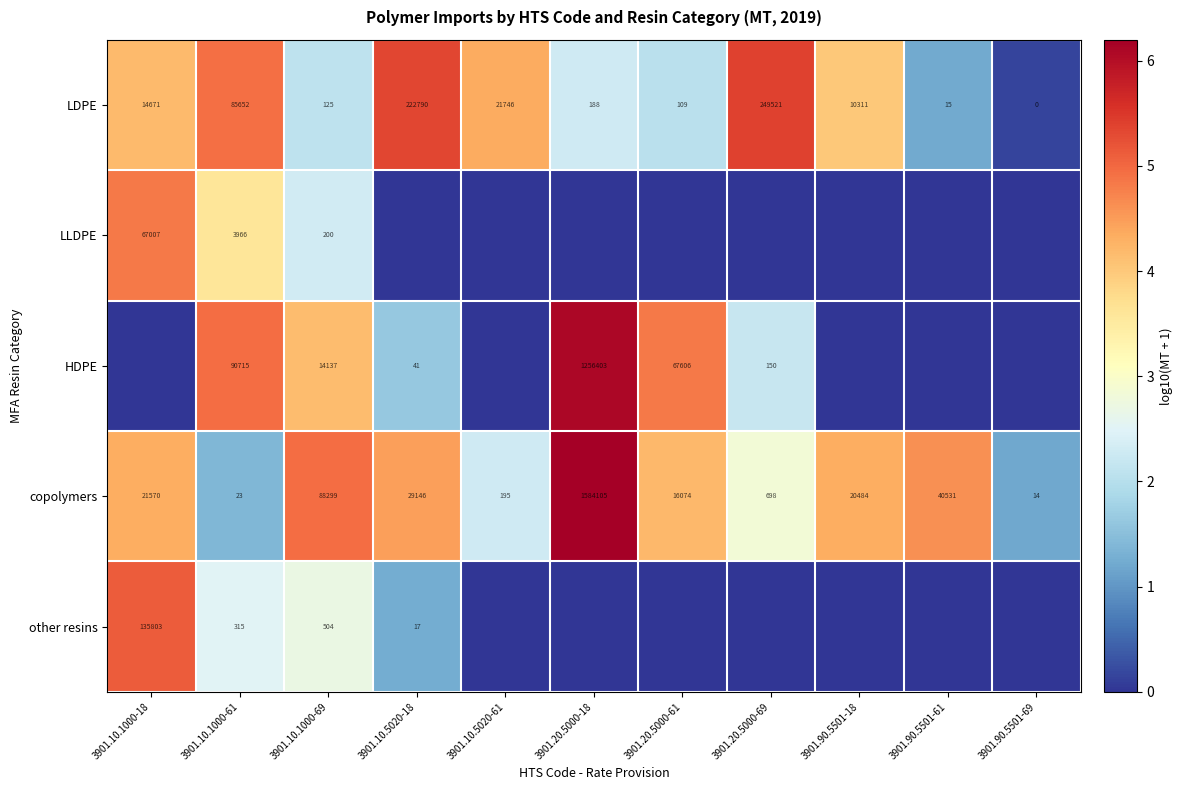

What is the difference between the second highest and second lowest values in the LDPE series?

222775